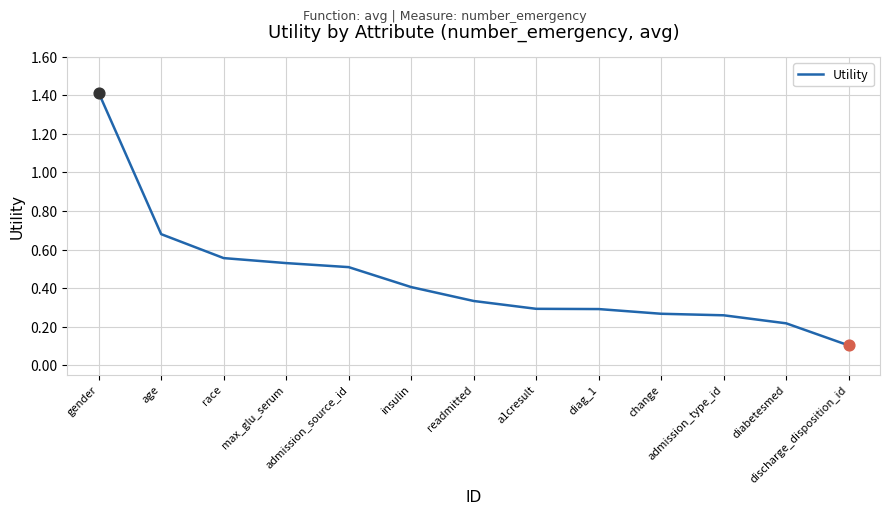

Which has a higher value, insulin or readmitted?

insulin